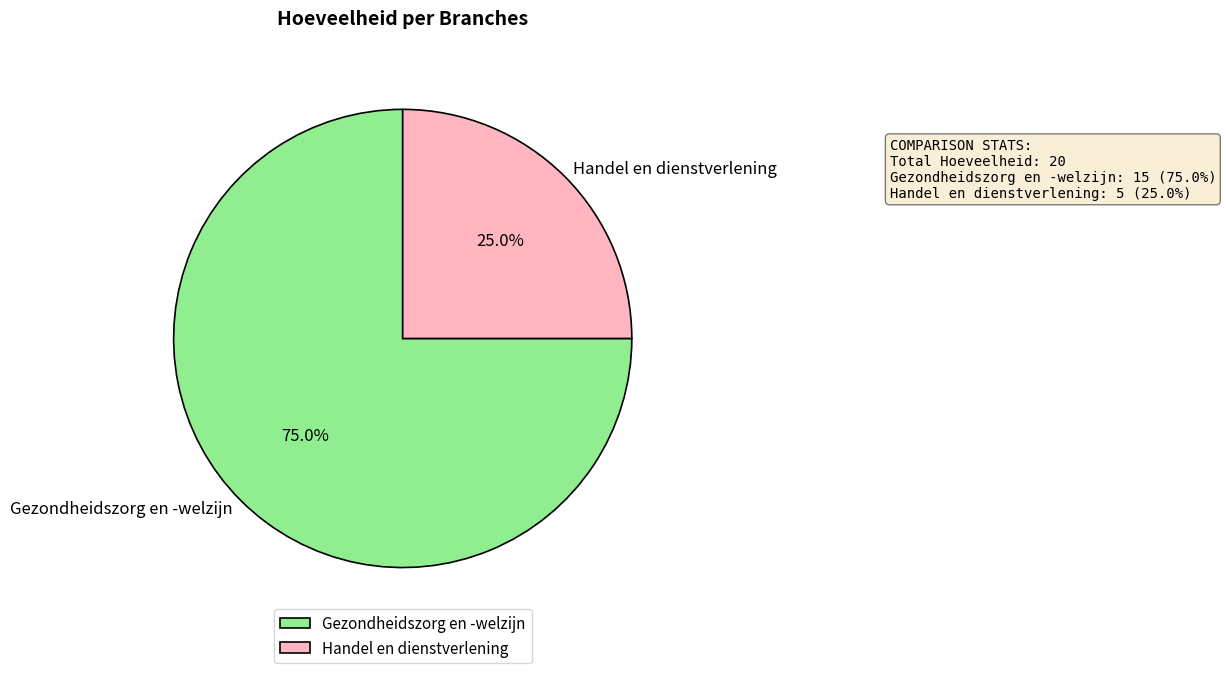

Which category accounts for the majority?

Gezondheidszorg en -welzijn